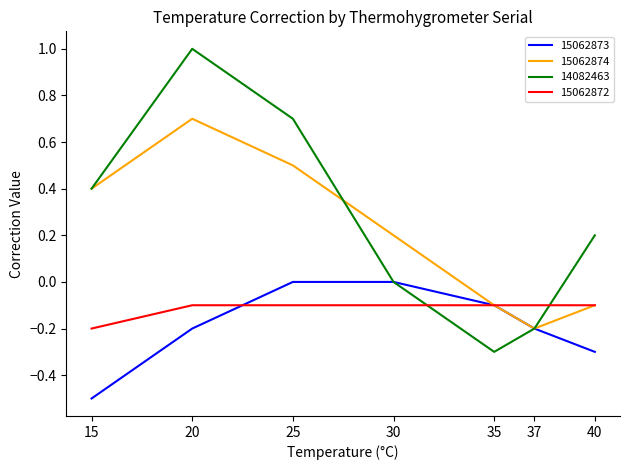

At which category is the sum across all series the highest?

20